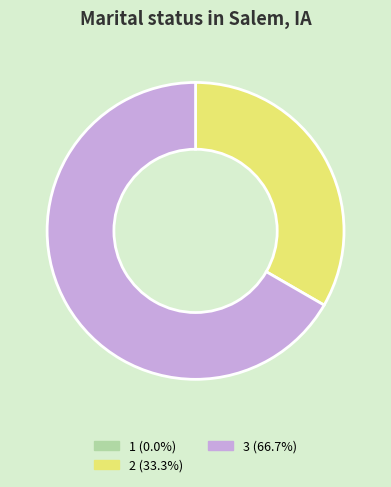

Which slice is the largest?

3